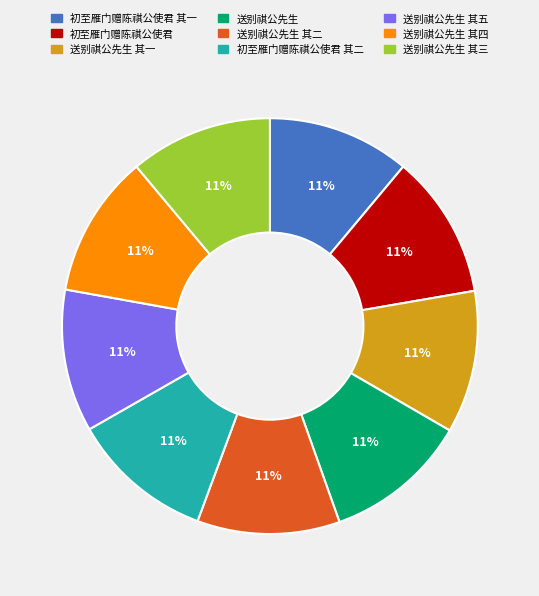

Is the sum of 送别祺公先生 其四 and 初至雁门赠陈祺公使君 其二 greater than half?

No